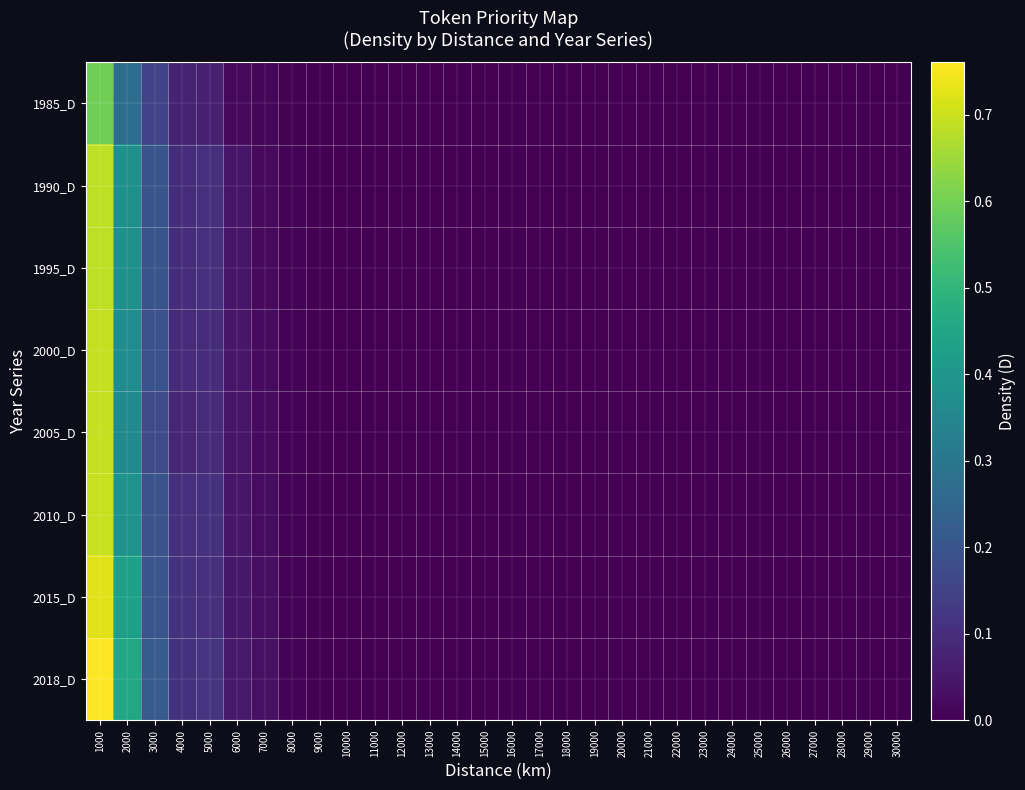

Reading left to right, what are all the values shown in this chart?

1985_D: 1000=0.6	2000=0.3	3000=0.2	4000=0.1	5000=0.1	6000=0.0	7000=0.0	8000=0.0	9000=0.0	10000=0.0	11000=0.0	12000=0.0	13000=0.0	14000=0.0	15000=0.0	16000=0.0	17000=0.0	18000=0.0	19000=0.0	20000=0.0	21000=0.0	22000=0.0	23000=0.0	24000=0.0	25000=0.0	26000=0.0	27000=0.0	28000=0.0	29000=0.0	30000=0.0
1990_D: 1000=0.7	2000=0.4	3000=0.2	4000=0.1	5000=0.1	6000=0.0	7000=0.0	8000=0.0	9000=0.0	10000=0.0	11000=0.0	12000=0.0	13000=0.0	14000=0.0	15000=0.0	16000=0.0	17000=0.0	18000=0.0	19000=0.0	20000=0.0	21000=0.0	22000=0.0	23000=0.0	24000=0.0	25000=0.0	26000=0.0	27000=0.0	28000=0.0	29000=0.0	30000=0.0
1995_D: 1000=0.7	2000=0.4	3000=0.2	4000=0.1	5000=0.1	6000=0.0	7000=0.0	8000=0.0	9000=0.0	10000=0.0	11000=0.0	12000=0.0	13000=0.0	14000=0.0	15000=0.0	16000=0.0	17000=0.0	18000=0.0	19000=0.0	20000=0.0	21000=0.0	22000=0.0	23000=0.0	24000=0.0	25000=0.0	26000=0.0	27000=0.0	28000=0.0	29000=0.0	30000=0.0
2000_D: 1000=0.7	2000=0.4	3000=0.2	4000=0.1	5000=0.1	6000=0.0	7000=0.0	8000=0.0	9000=0.0	10000=0.0	11000=0.0	12000=0.0	13000=0.0	14000=0.0	15000=0.0	16000=0.0	17000=0.0	18000=0.0	19000=0.0	20000=0.0	21000=0.0	22000=0.0	23000=0.0	24000=0.0	25000=0.0	26000=0.0	27000=0.0	28000=0.0	29000=0.0	30000=0.0
2005_D: 1000=0.7	2000=0.4	3000=0.2	4000=0.1	5000=0.1	6000=0.0	7000=0.0	8000=0.0	9000=0.0	10000=0.0	11000=0.0	12000=0.0	13000=0.0	14000=0.0	15000=0.0	16000=0.0	17000=0.0	18000=0.0	19000=0.0	20000=0.0	21000=0.0	22000=0.0	23000=0.0	24000=0.0	25000=0.0	26000=0.0	27000=0.0	28000=0.0	29000=0.0	30000=0.0
2010_D: 1000=0.7	2000=0.4	3000=0.2	4000=0.1	5000=0.1	6000=0.0	7000=0.0	8000=0.0	9000=0.0	10000=0.0	11000=0.0	12000=0.0	13000=0.0	14000=0.0	15000=0.0	16000=0.0	17000=0.0	18000=0.0	19000=0.0	20000=0.0	21000=0.0	22000=0.0	23000=0.0	24000=0.0	25000=0.0	26000=0.0	27000=0.0	28000=0.0	29000=0.0	30000=0.0
2015_D: 1000=0.7	2000=0.4	3000=0.2	4000=0.1	5000=0.1	6000=0.1	7000=0.0	8000=0.0	9000=0.0	10000=0.0	11000=0.0	12000=0.0	13000=0.0	14000=0.0	15000=0.0	16000=0.0	17000=0.0	18000=0.0	19000=0.0	20000=0.0	21000=0.0	22000=0.0	23000=0.0	24000=0.0	25000=0.0	26000=0.0	27000=0.0	28000=0.0	29000=0.0	30000=0.0
2018_D: 1000=0.8	2000=0.5	3000=0.2	4000=0.1	5000=0.1	6000=0.1	7000=0.0	8000=0.0	9000=0.0	10000=0.0	11000=0.0	12000=0.0	13000=0.0	14000=0.0	15000=0.0	16000=0.0	17000=0.0	18000=0.0	19000=0.0	20000=0.0	21000=0.0	22000=0.0	23000=0.0	24000=0.0	25000=0.0	26000=0.0	27000=0.0	28000=0.0	29000=0.0	30000=0.0